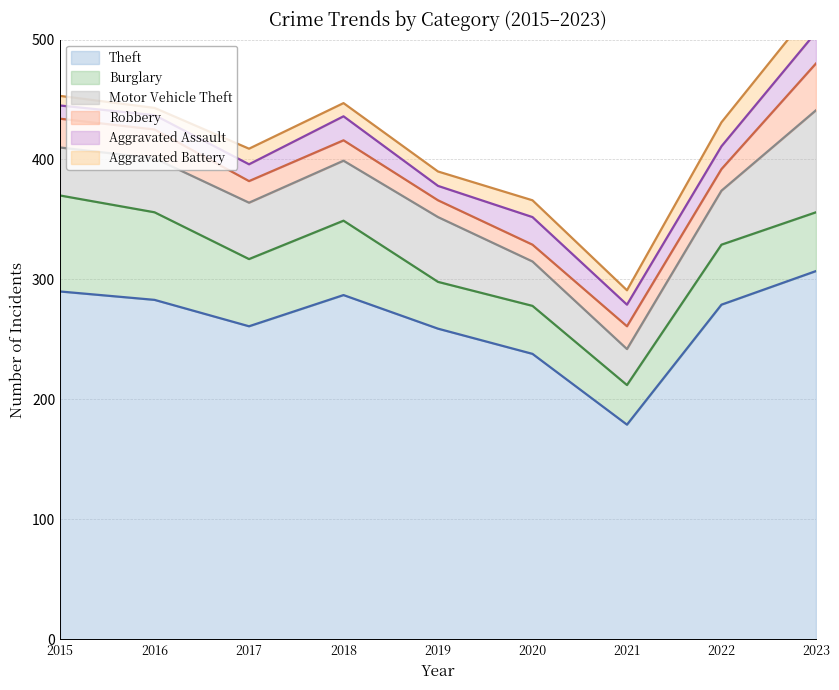

At 2020, list the series in order from largest to smallest.

Theft, Burglary, Motor Vehicle Theft, Aggravated Assault, Robbery, Aggravated Battery